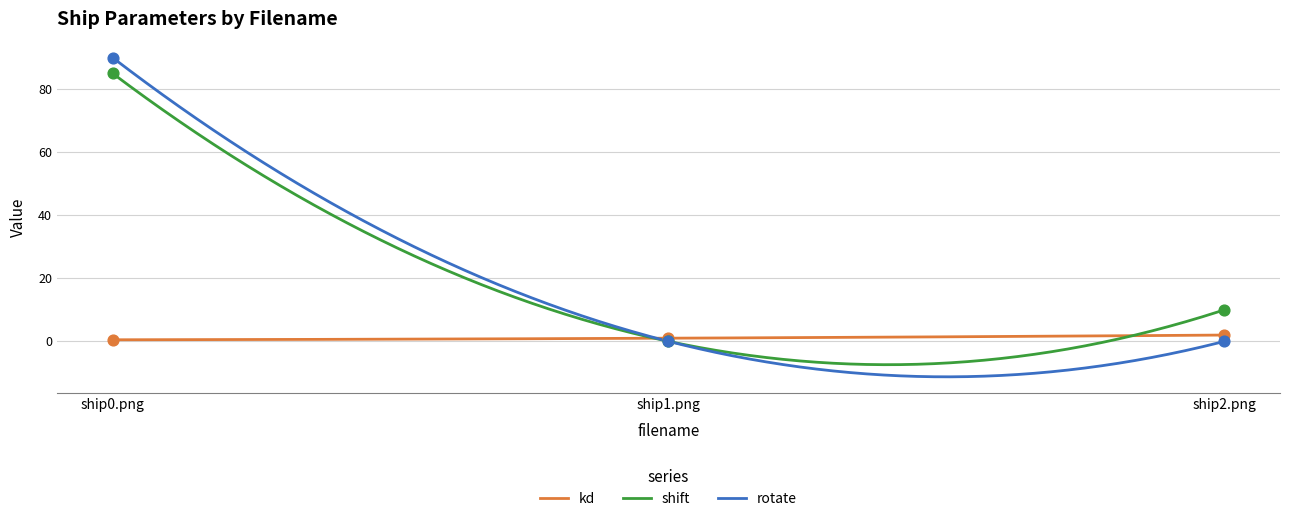

Is the value of shift at ship0.png greater than the value of kd at ship2.png?

Yes